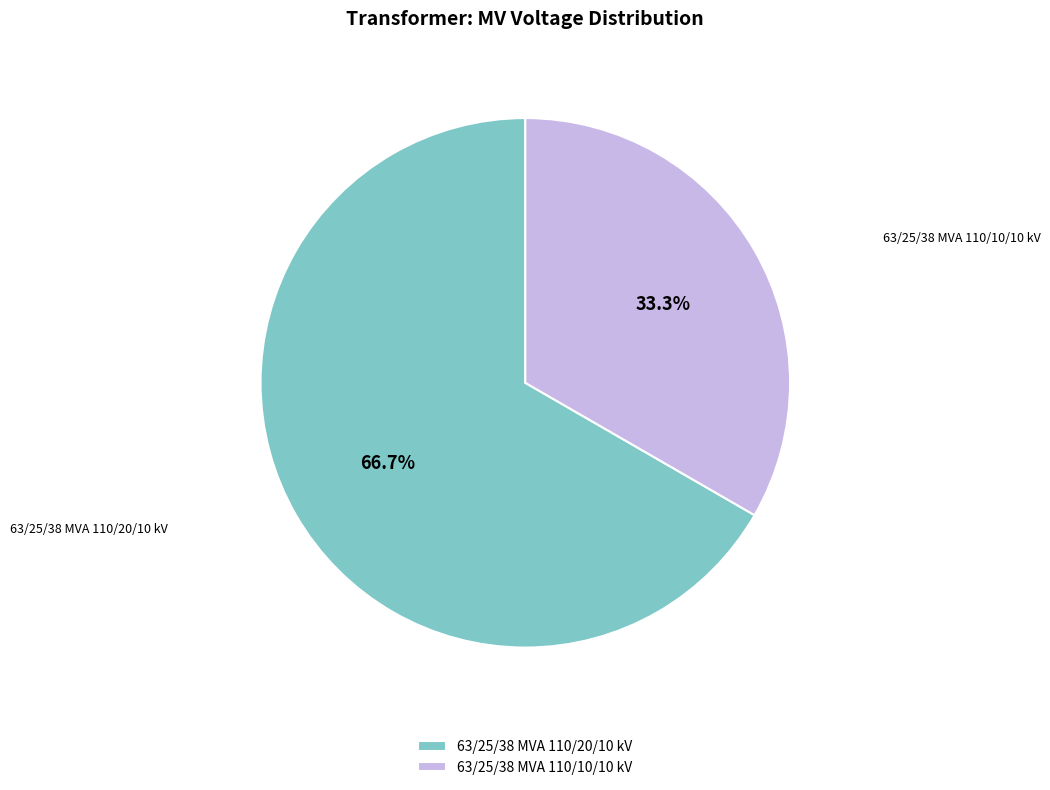

The 63/25/38 MVA 110/20/10 kV slice represents 67% of the pie. True or false?

True